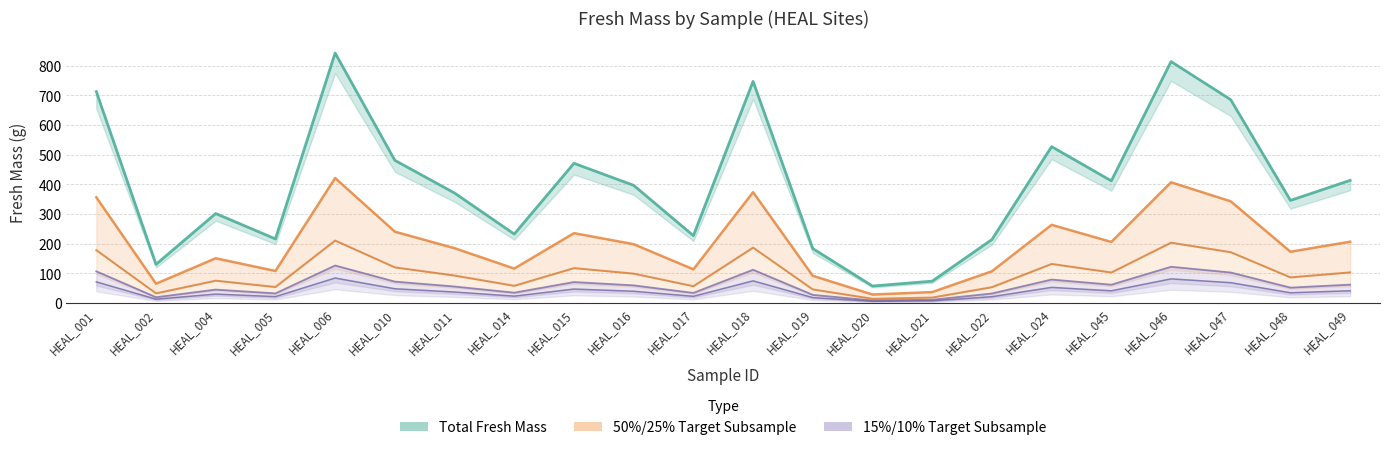

Reading left to right, extract all data points from this chart.

Total Fresh Mass: HEAL_001=712.7	HEAL_002=130.4	HEAL_004=301.6	HEAL_005=216.1	HEAL_006=842.6	HEAL_010=481.0	HEAL_011=370.8	HEAL_014=232.4	HEAL_015=470.9	HEAL_016=396.6	HEAL_017=227.1	HEAL_018=747.2	HEAL_019=183.6	HEAL_020=57.3	HEAL_021=73.8	HEAL_022=213.9	HEAL_024=527.1	HEAL_045=411.7	HEAL_046=814.0	HEAL_047=685.4	HEAL_048=345.8	HEAL_049=413.5
50% Target Subsample: HEAL_001=356.3	HEAL_002=65.2	HEAL_004=150.8	HEAL_005=108.1	HEAL_006=421.3	HEAL_010=240.5	HEAL_011=184.7	HEAL_014=116.2	HEAL_015=235.5	HEAL_016=198.3	HEAL_017=113.5	HEAL_018=373.6	HEAL_019=91.8	HEAL_020=28.6	HEAL_021=36.9	HEAL_022=107.0	HEAL_024=263.6	HEAL_045=205.9	HEAL_046=407.0	HEAL_047=342.7	HEAL_048=172.9	HEAL_049=206.7
25% Target Subsample: HEAL_001=178.2	HEAL_002=32.6	HEAL_004=75.4	HEAL_005=54.0	HEAL_006=210.7	HEAL_010=120.2	HEAL_011=92.7	HEAL_014=58.1	HEAL_015=117.7	HEAL_016=99.2	HEAL_017=56.8	HEAL_018=186.8	HEAL_019=45.9	HEAL_020=14.3	HEAL_021=18.4	HEAL_022=53.5	HEAL_024=131.8	HEAL_045=102.9	HEAL_046=203.5	HEAL_047=171.3	HEAL_048=86.5	HEAL_049=103.4
15% Target Subsample: HEAL_001=106.9	HEAL_002=19.6	HEAL_004=45.2	HEAL_005=32.4	HEAL_006=126.4	HEAL_010=72.1	HEAL_011=55.6	HEAL_014=34.9	HEAL_015=70.6	HEAL_016=59.5	HEAL_017=34.1	HEAL_018=112.1	HEAL_019=27.5	HEAL_020=8.6	HEAL_021=11.1	HEAL_022=32.1	HEAL_024=79.1	HEAL_045=61.8	HEAL_046=122.1	HEAL_047=102.8	HEAL_048=51.9	HEAL_049=62.0
10% Target Subsample: HEAL_001=71.3	HEAL_002=13.0	HEAL_004=30.2	HEAL_005=21.6	HEAL_006=84.3	HEAL_010=48.1	HEAL_011=37.1	HEAL_014=23.2	HEAL_015=47.1	HEAL_016=39.7	HEAL_017=22.7	HEAL_018=74.7	HEAL_019=18.4	HEAL_020=5.7	HEAL_021=7.4	HEAL_022=21.4	HEAL_024=52.7	HEAL_045=41.2	HEAL_046=81.4	HEAL_047=68.5	HEAL_048=34.6	HEAL_049=41.3